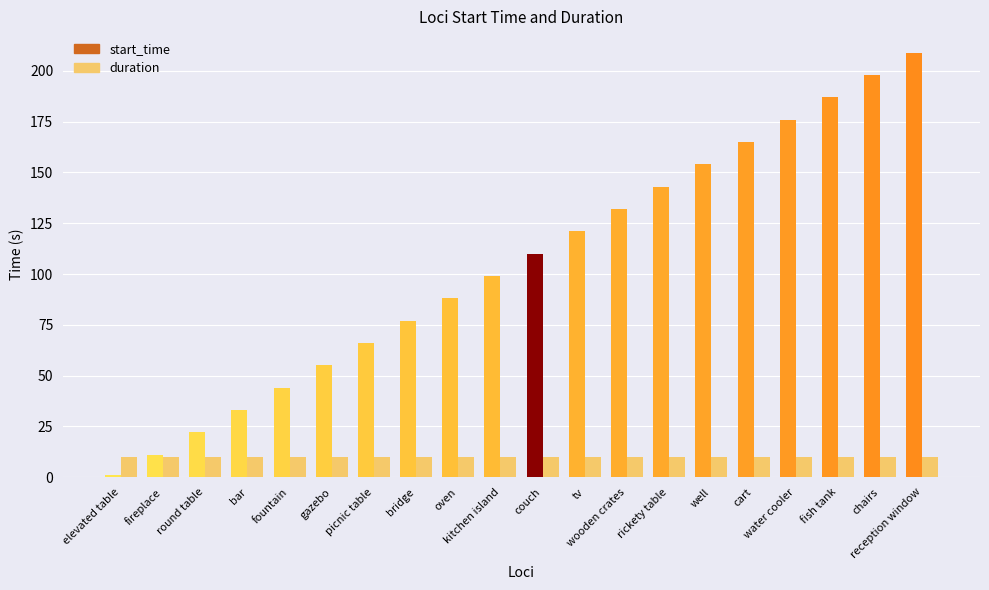

What is the total value across all series at couch?

120